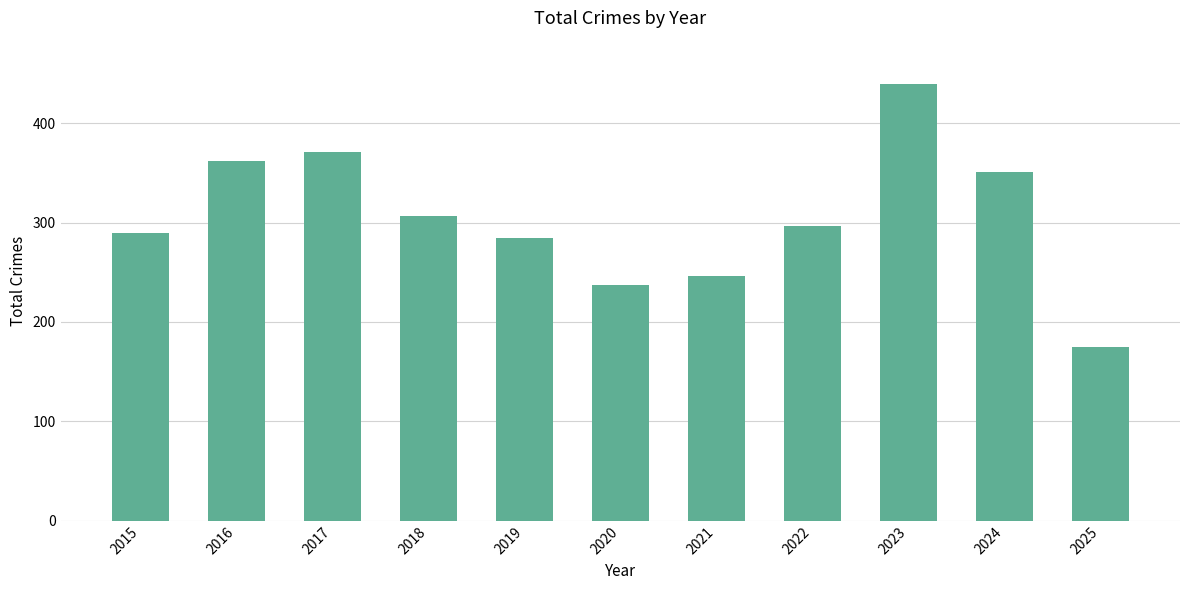

Rank the categories by value from lowest to highest.

2025, 2020, 2021, 2019, 2015, 2022, 2018, 2024, 2016, 2017, 2023